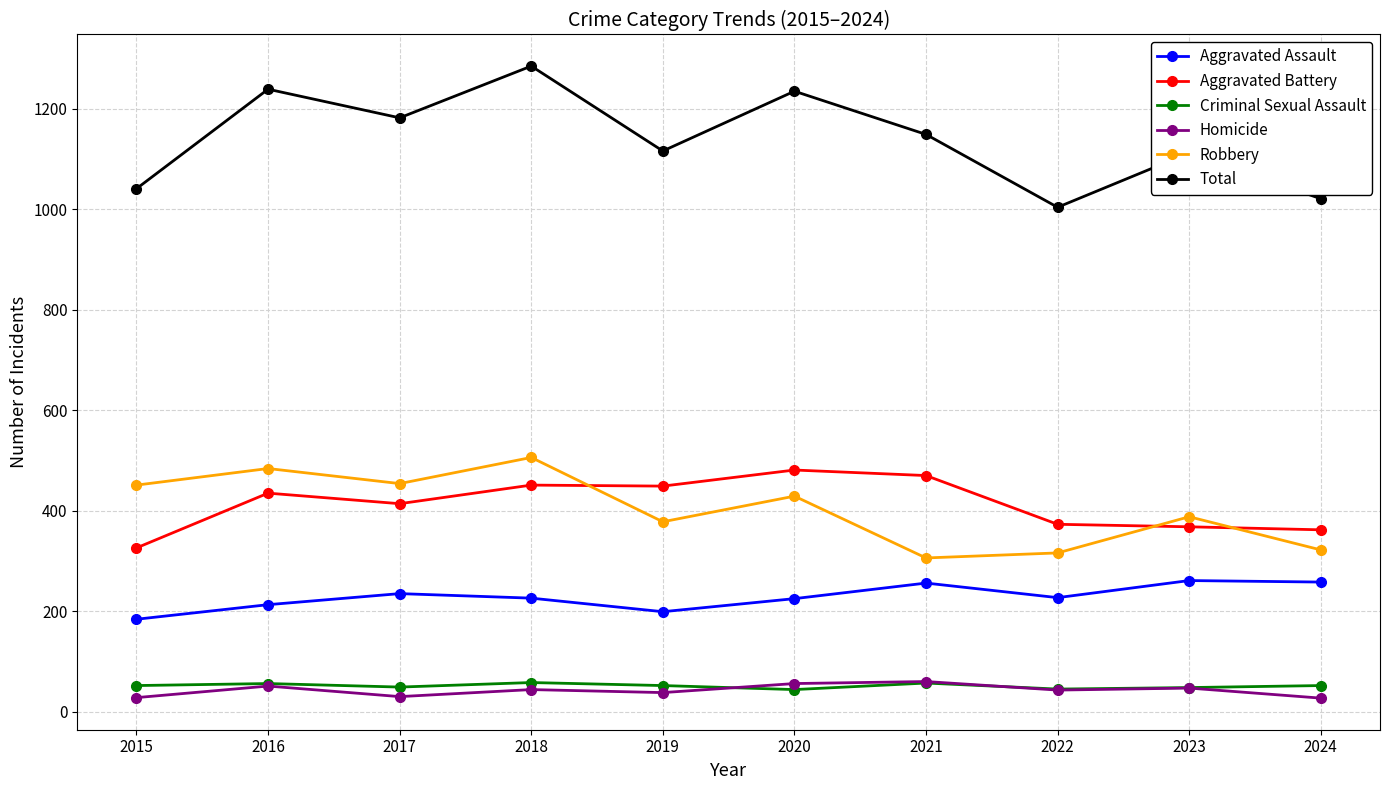

Does the chart have visible grid lines?

Yes